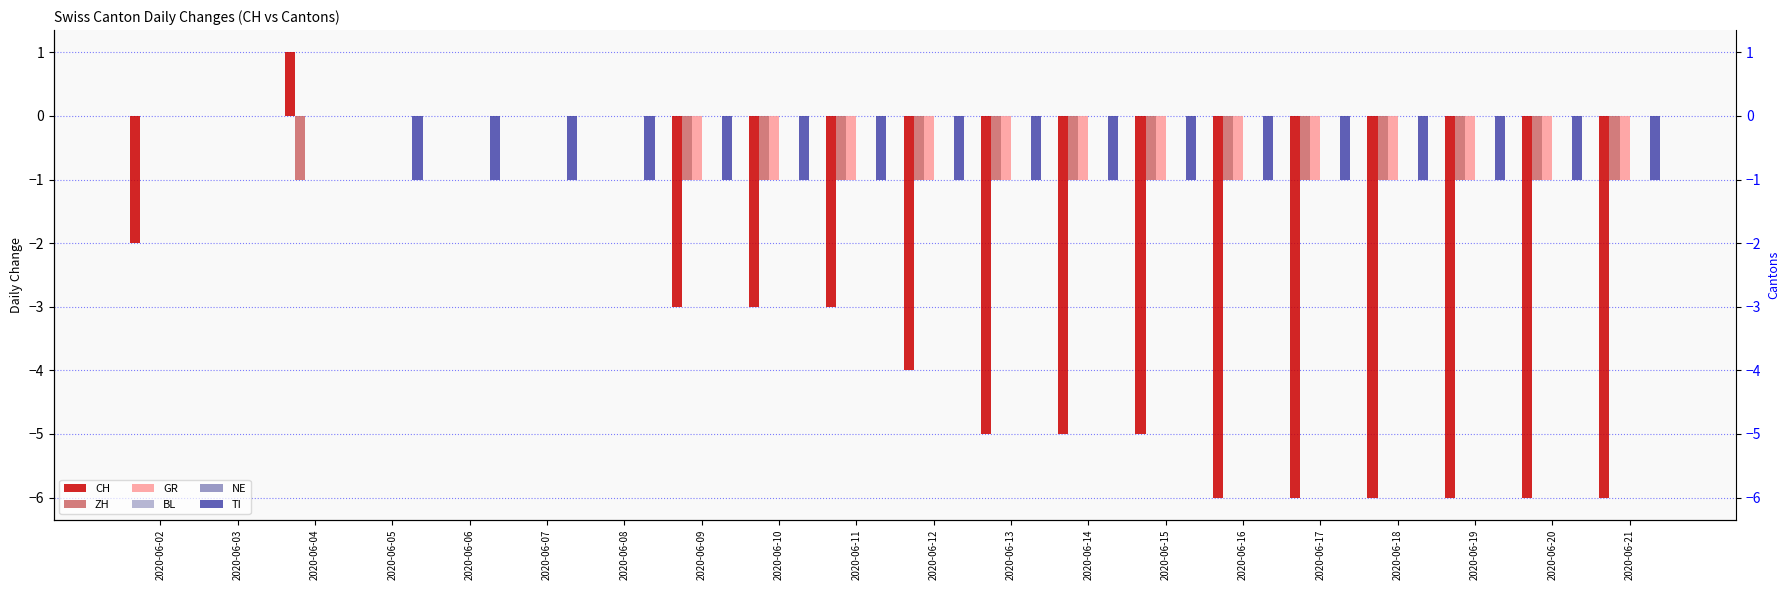

Which has a higher value, 2020-06-20 or 2020-06-10?

2020-06-10